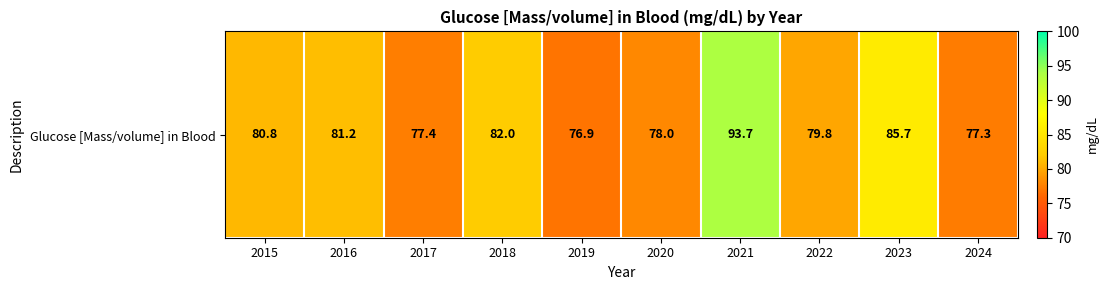

At which category does the chart reach its minimum across all series?

2019